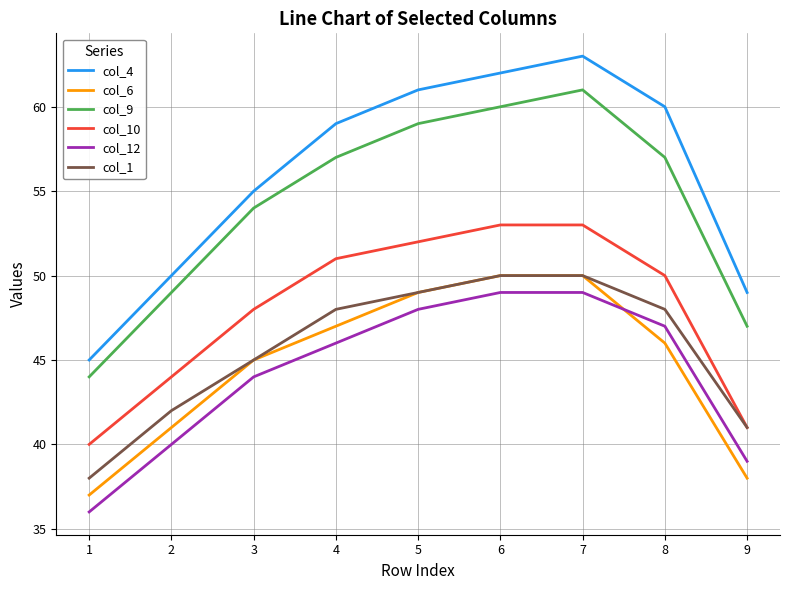

True or false: col_6 has more than 1 interior local peaks.

False